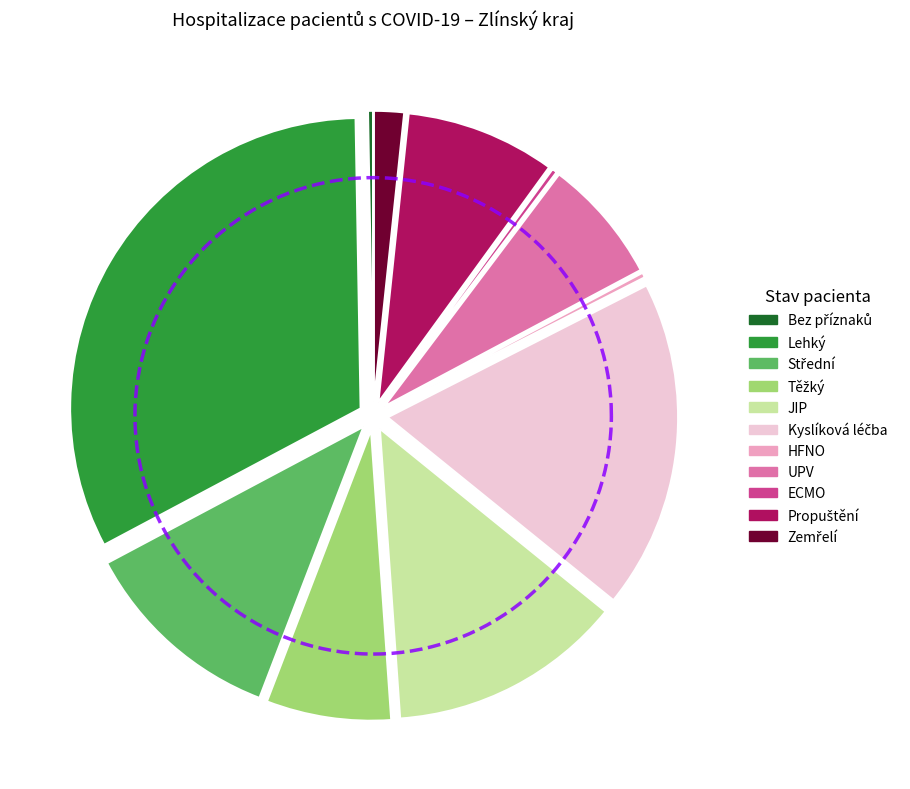

To the nearest percent, what is the average slice percentage?

9%